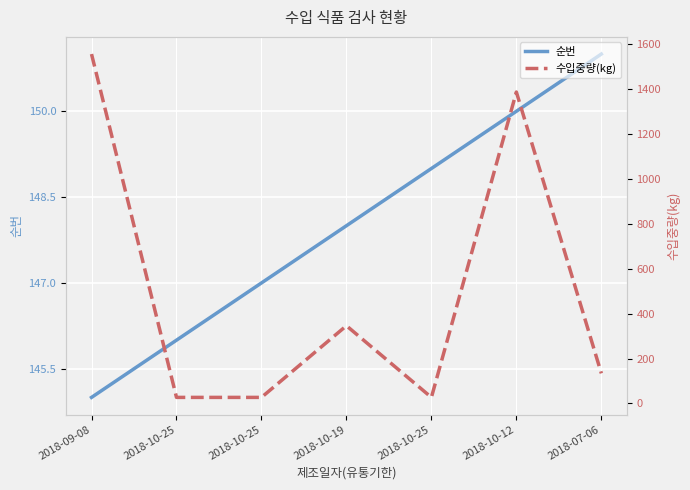

What is the difference between the maximum and minimum values in the 수입중량(kg) series?

1528